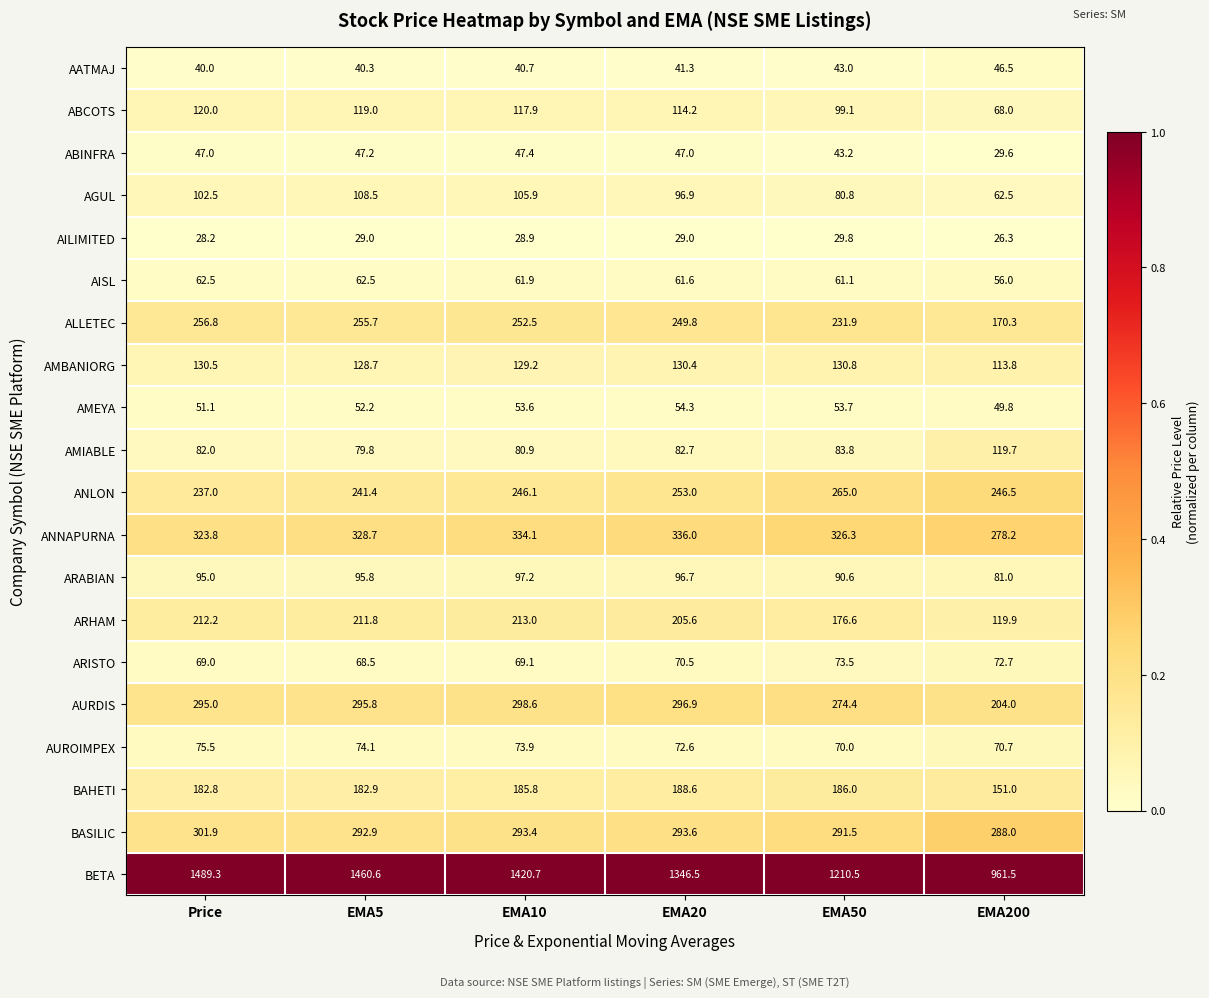

Which series changed the most between EMA5 and EMA200?

BETA